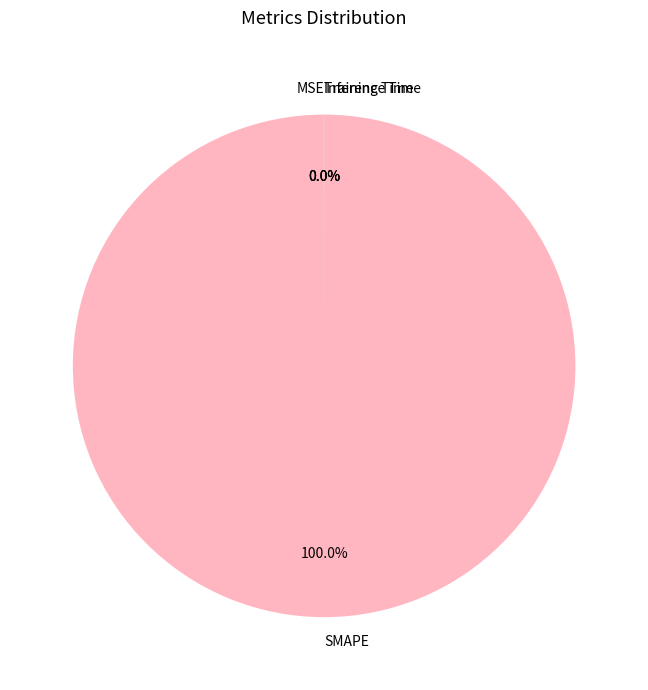

What is the largest slice in the pie chart?

SMAPE